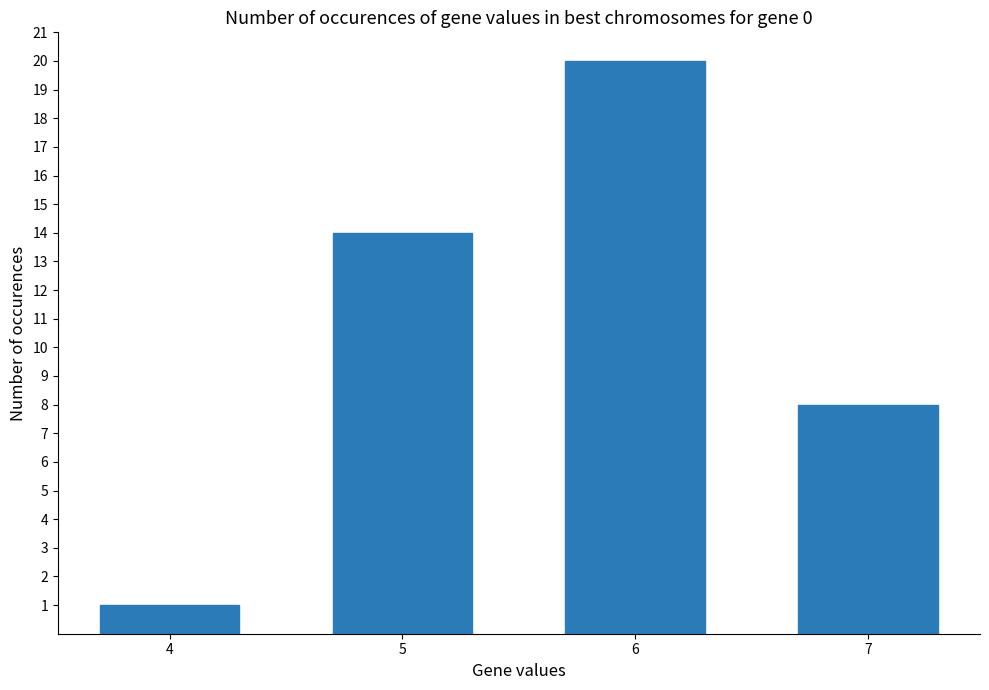

What is the greatest value displayed?

20